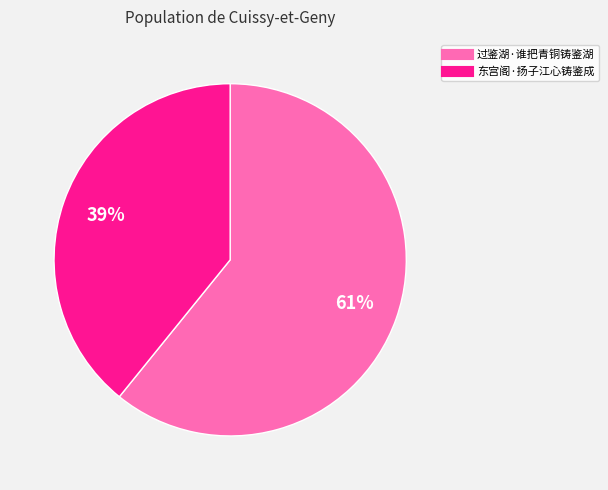

Which has a higher value, 东宫阁·扬子江心铸鉴成 or 过鉴湖·谁把青铜铸鉴湖?

过鉴湖·谁把青铜铸鉴湖